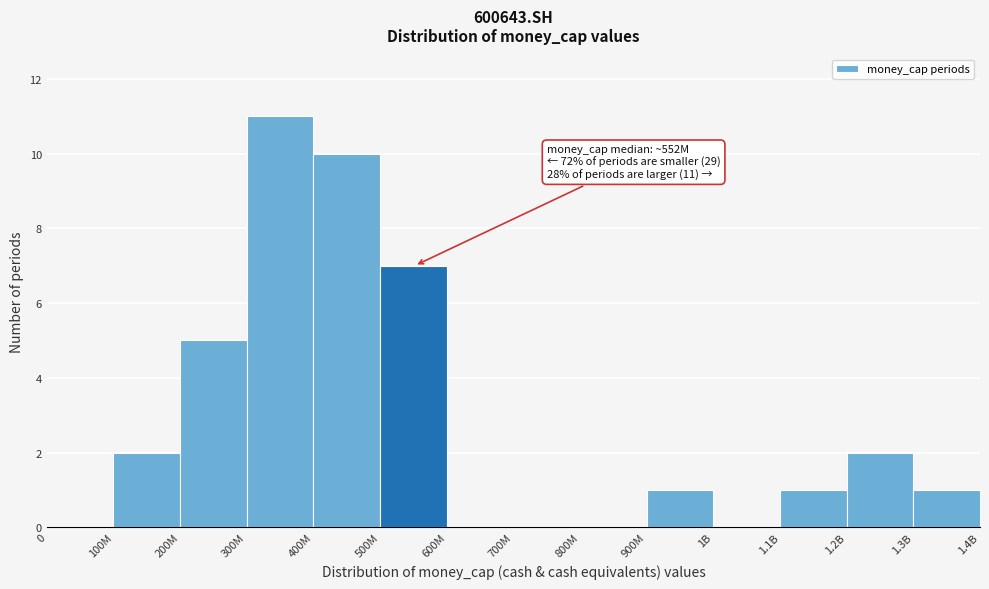

Reading right to left, list all the values displayed in this chart.

1.3B=1	1.2B=2	1.1B=1	1B=0	900M=1	800M=0	700M=0	600M=0	500M=7	400M=10	300M=11	200M=5	100M=2	0=0